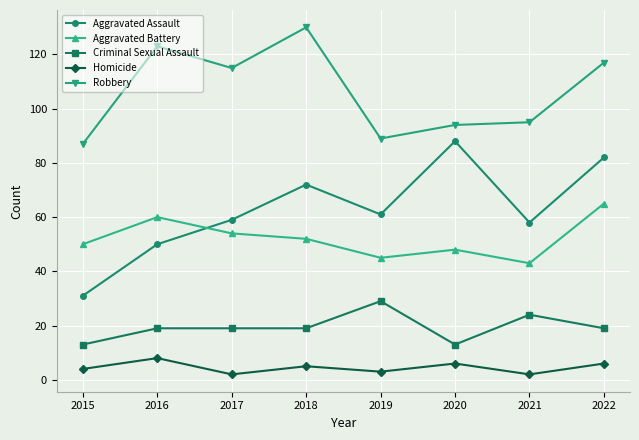

How many lines are shown in the chart?

5